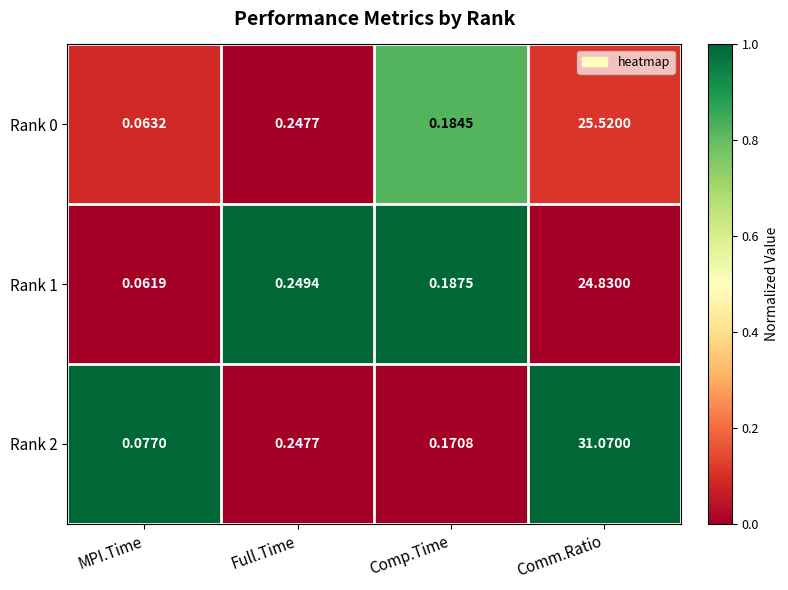

At which category does the chart reach its peak across all series?

Comm.Ratio